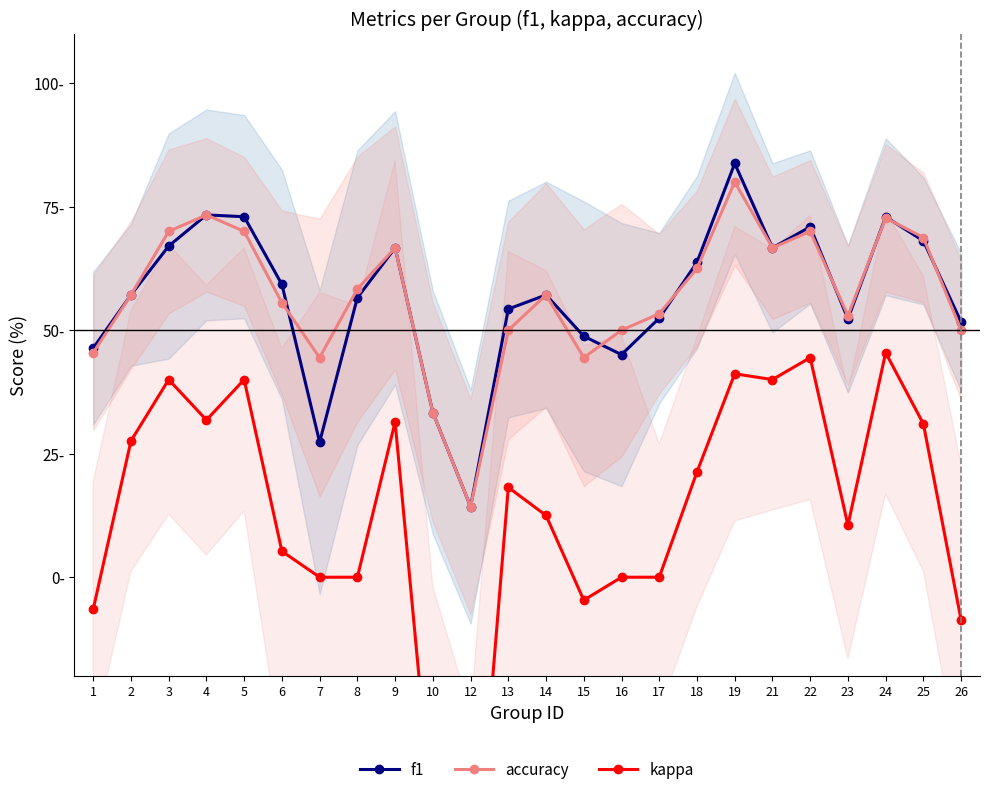

What is the difference between the highest and lowest values at 6?

54.0